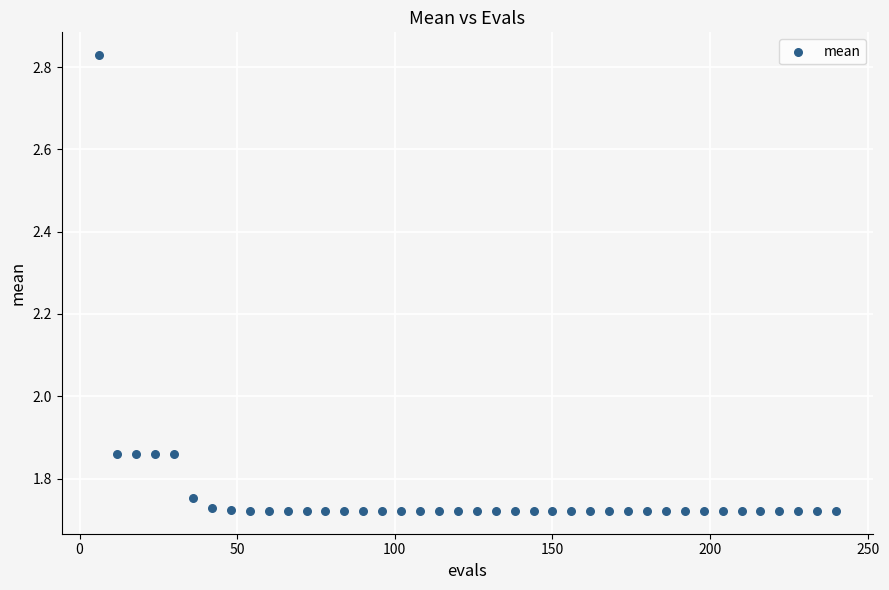

What is the range of X values (max minus min)?

234.0